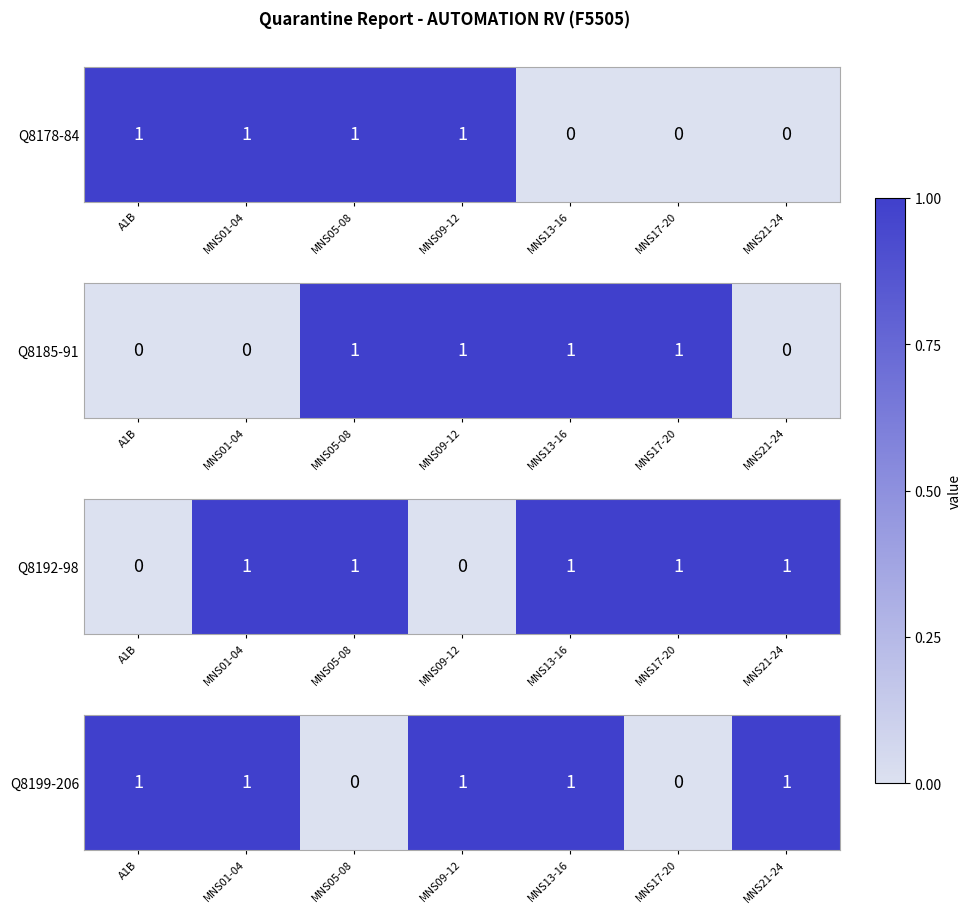

What is the change in value from MNS13-16 to MNS17-20?

-1